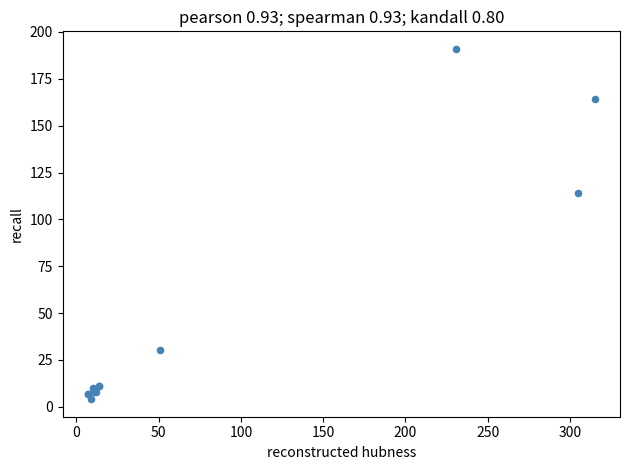

What Y value in the scatter plot is closest to 97?

114